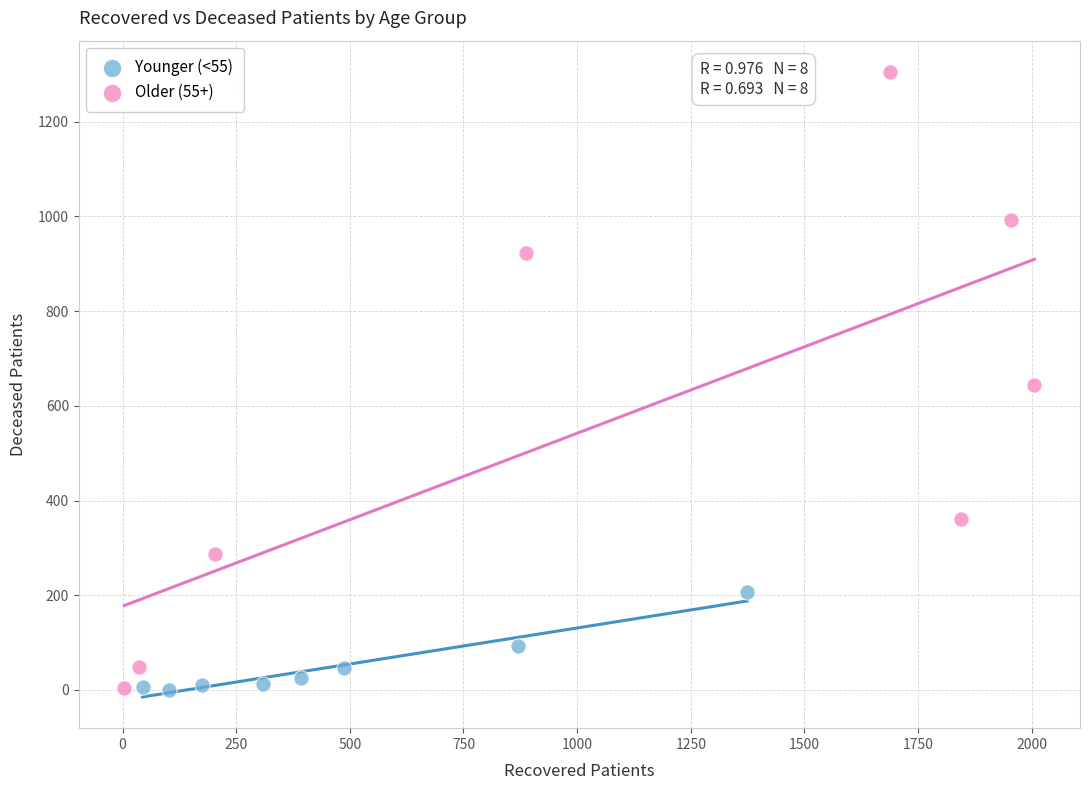

What are all the series names shown in the legend?

Younger (<55), Older (55+)